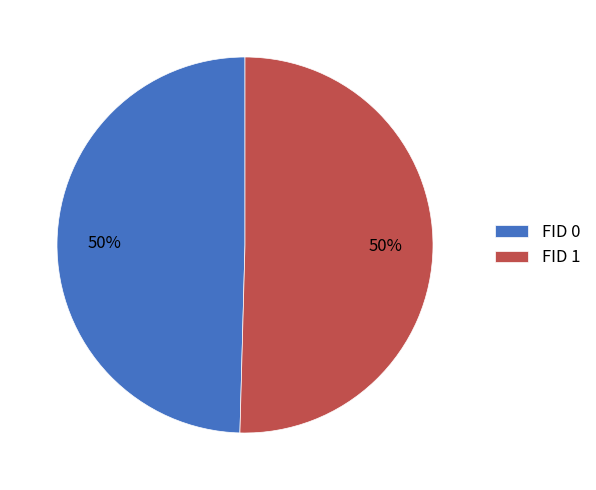

To the nearest percent, what is the average slice percentage?

50%